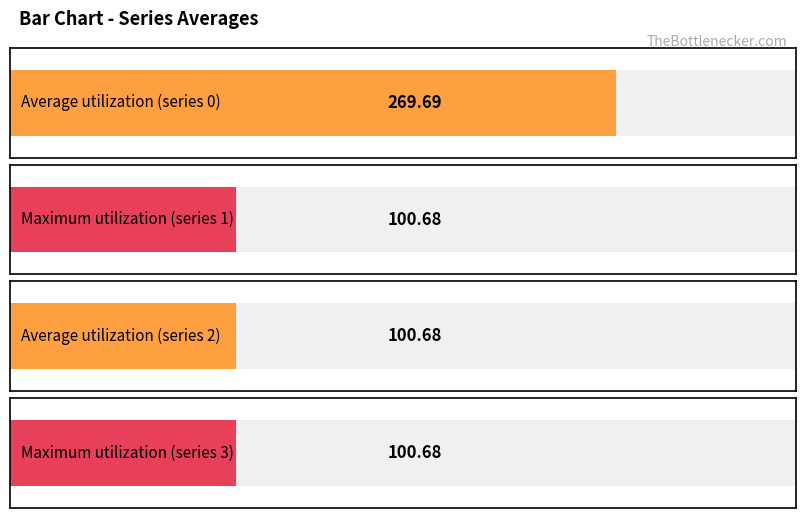

What is the average value of the 0 series?

269.7